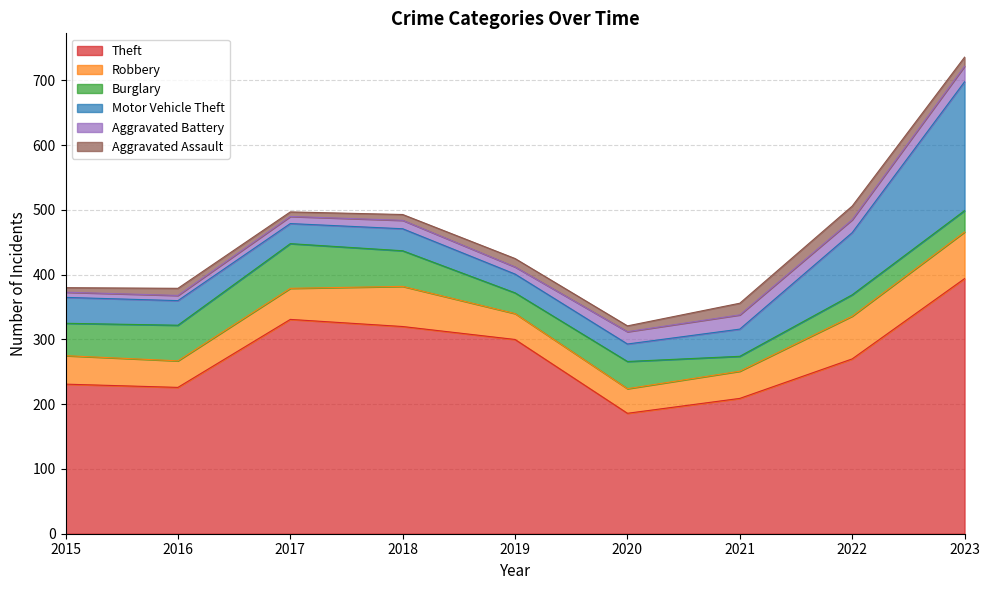

Read the Aggravated Assault value at 2017, to the nearest 10.

10